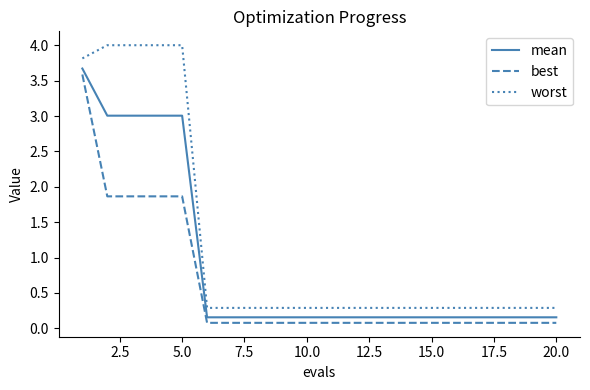

Which series has the largest range (max minus min)?

worst